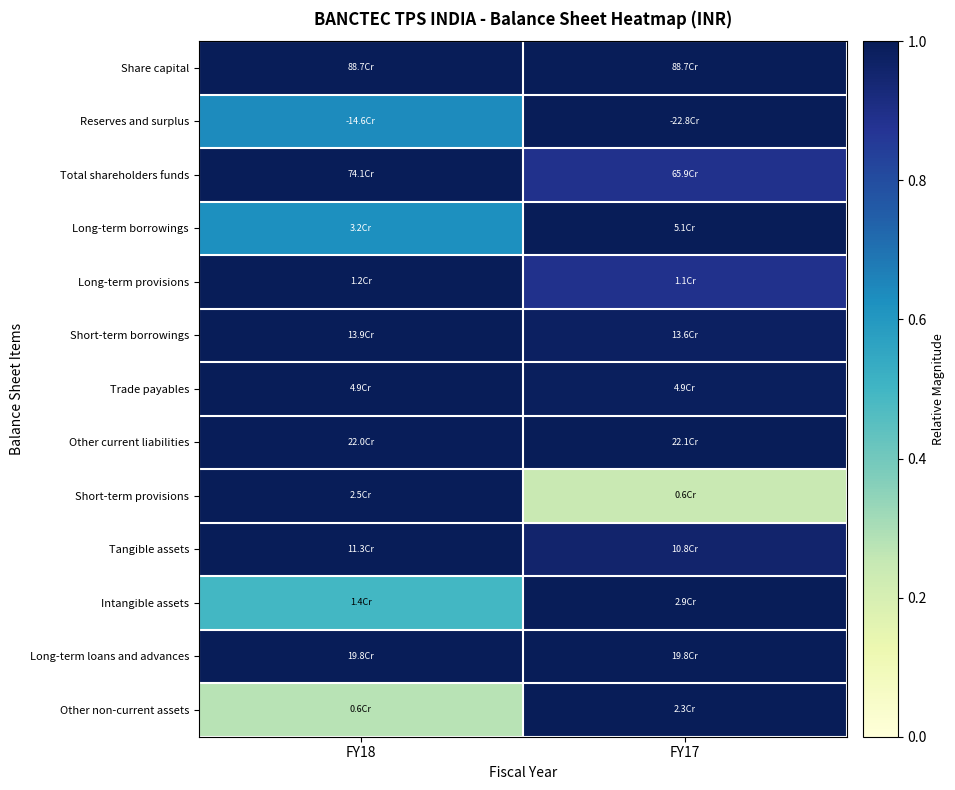

How many distinct data groups are displayed?

13